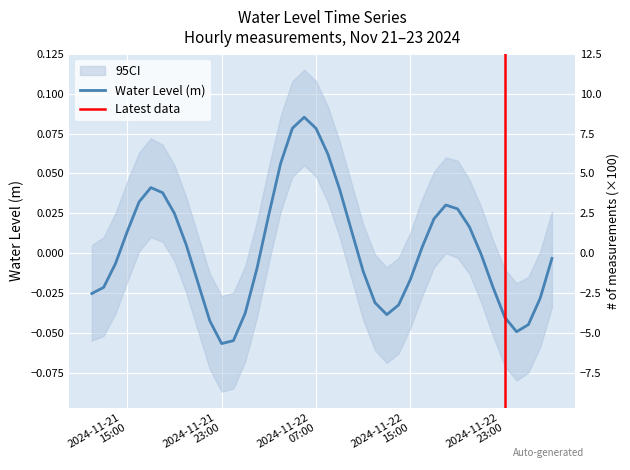

Which label corresponds to the smallest value in the chart?

2024-11-21 23:00